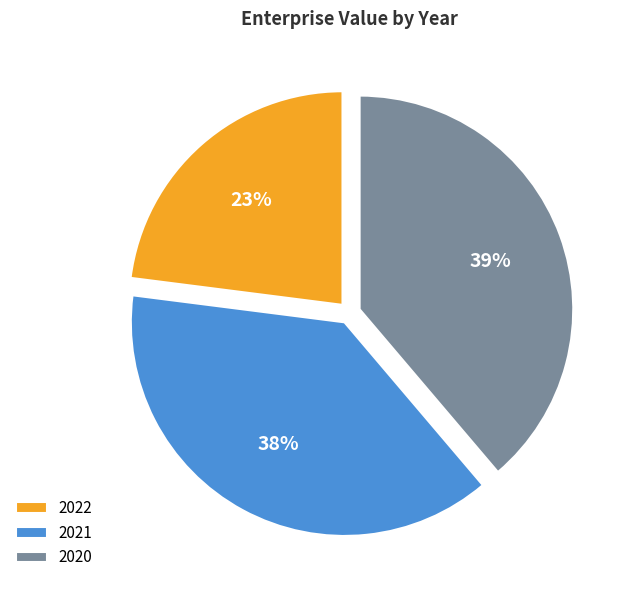

To the nearest percent, what portion does 2021 represent?

38%